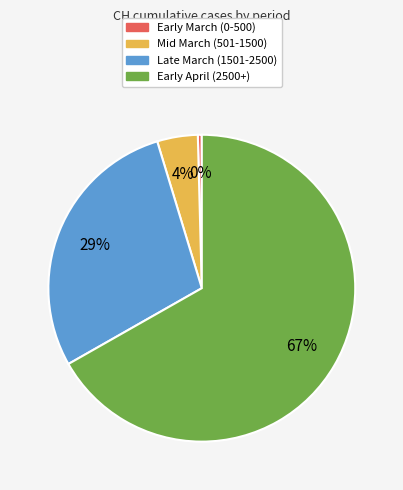

Does any single category account for the majority?

Yes